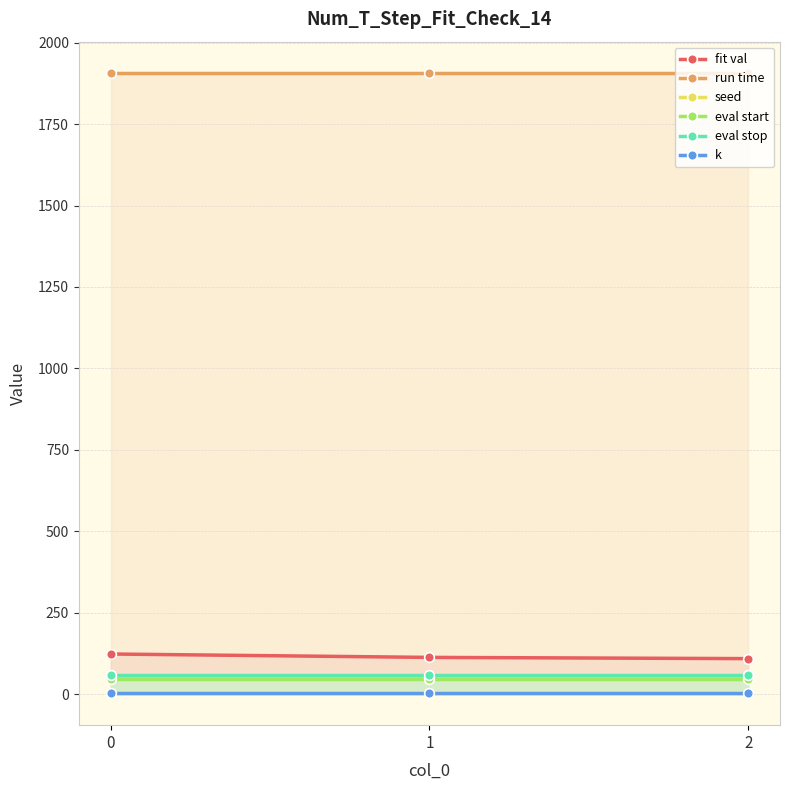

At how many categories does at least one series exceed 314?

3